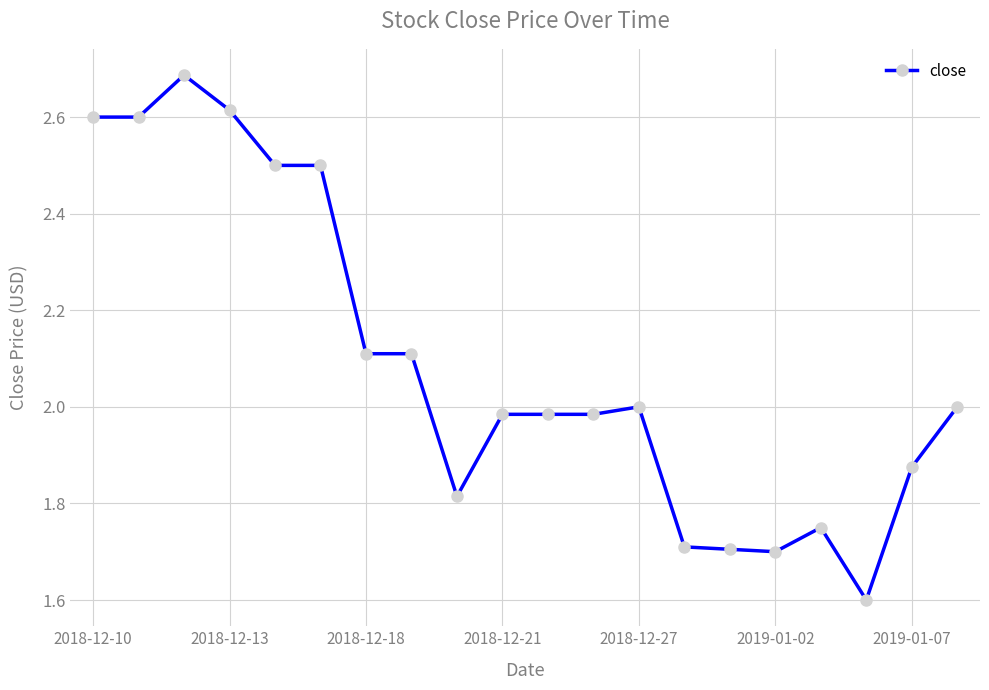

What is the minimum value shown in the chart?

1.6